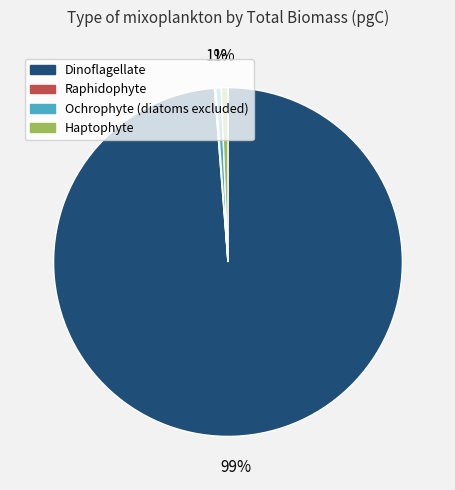

Which slice represents more than half of the pie?

Dinoflagellate